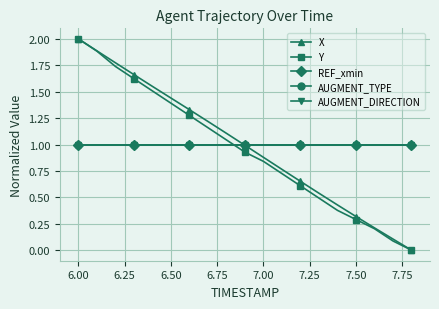

Does the chart have visible grid lines?

Yes